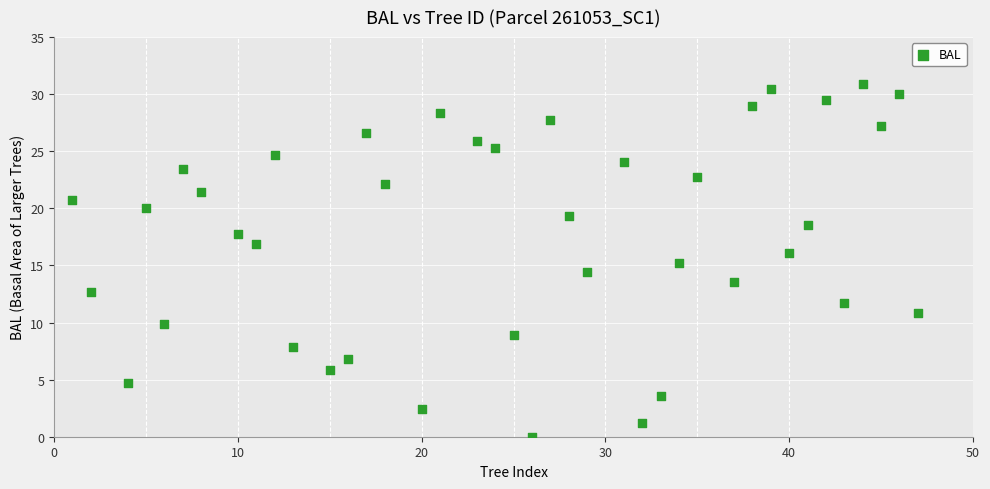

What is the range of X values (max minus min)?

46.0